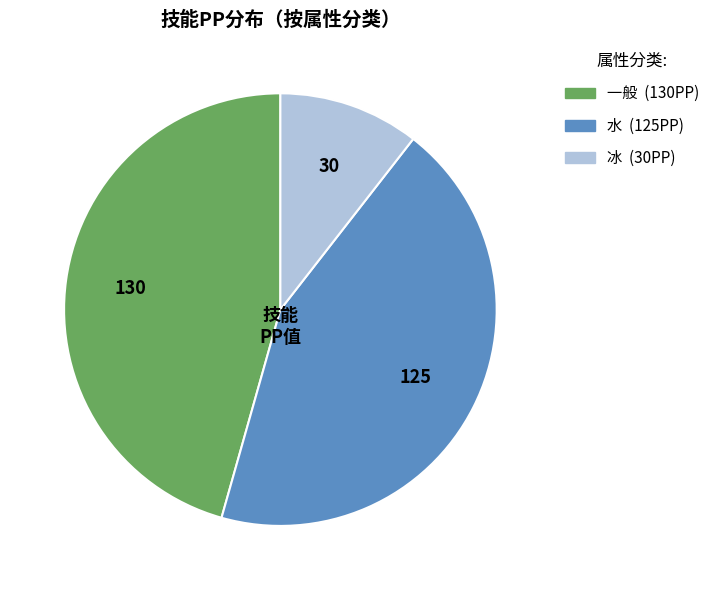

Is there a majority slice in this chart?

No